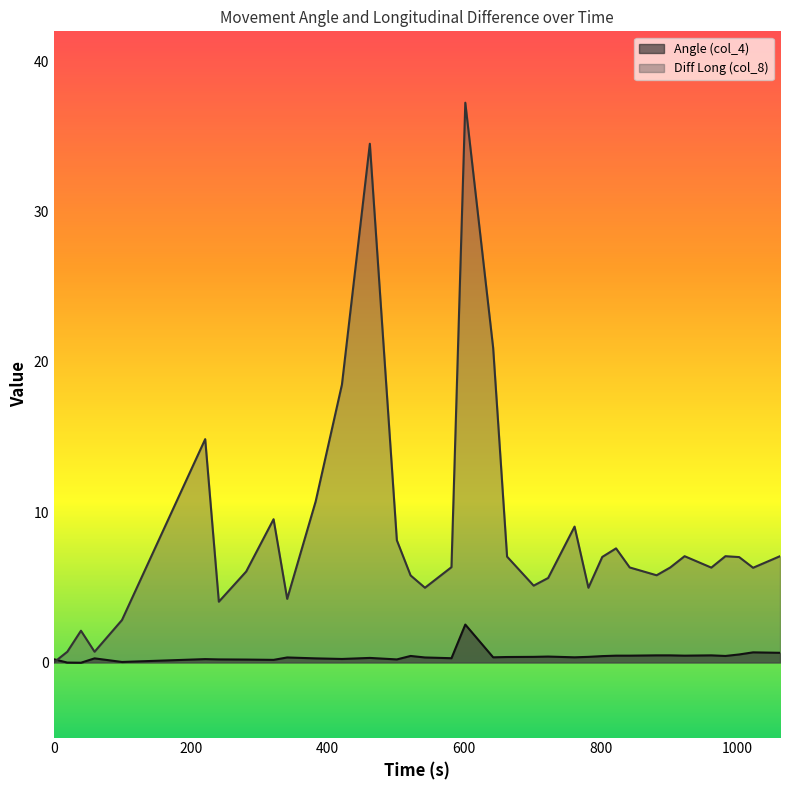

How many interior local peaks does the Diff Long (col_8) series have?

9